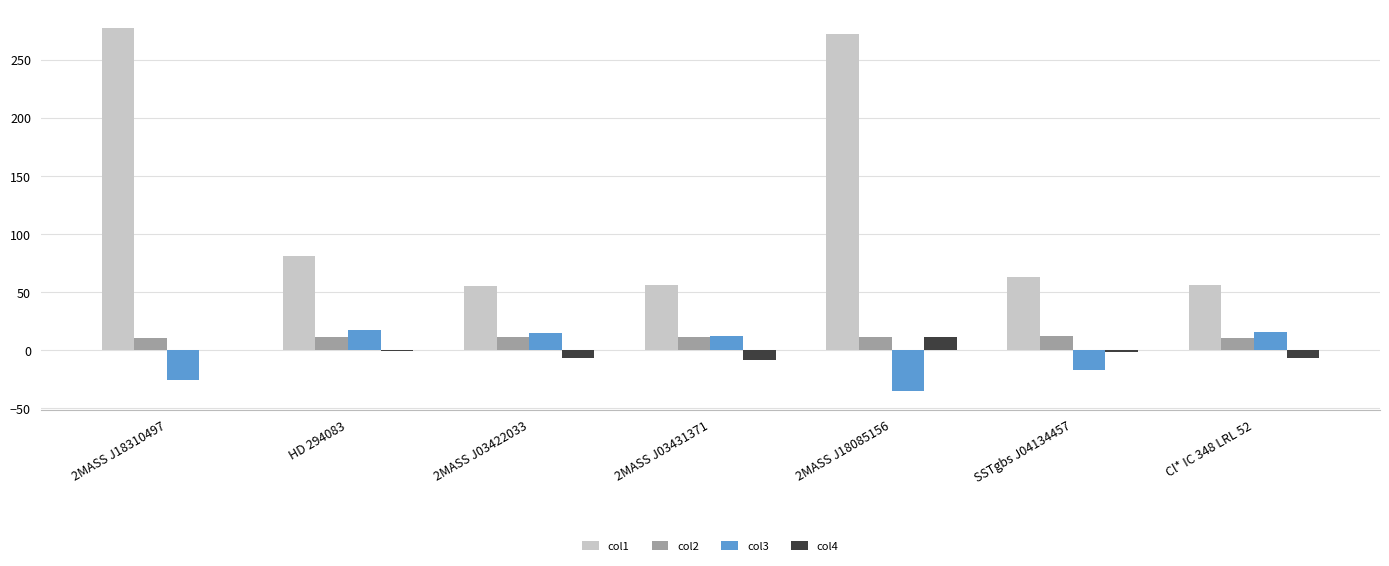

What is the maximum value for col3?

17.9